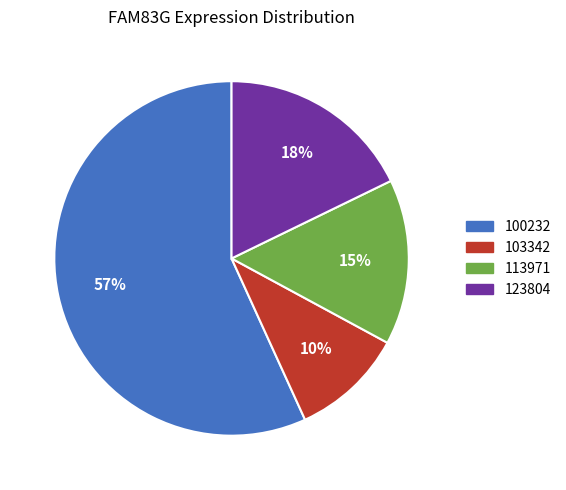

Does any single category account for the majority?

Yes